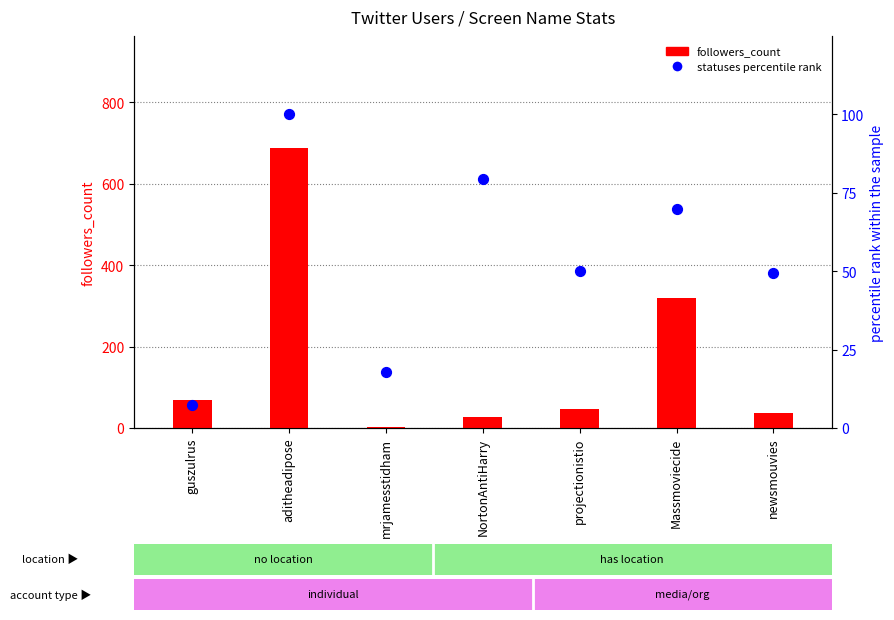

At which category is the sum across all series the highest?

aditheadipose